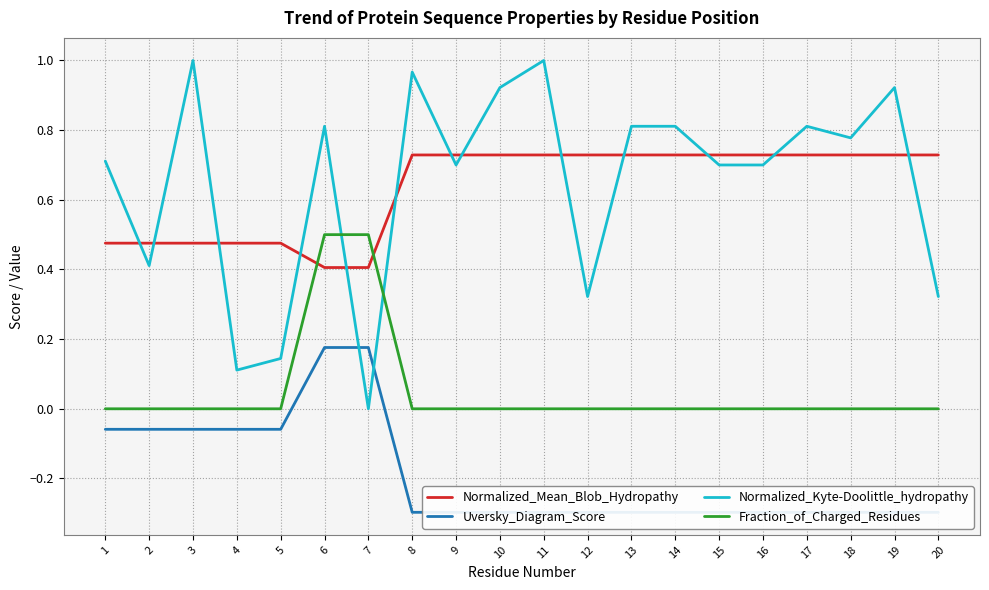

True or false: Fraction_of_Charged_Residues has more than 2 points higher than both neighbors.

False